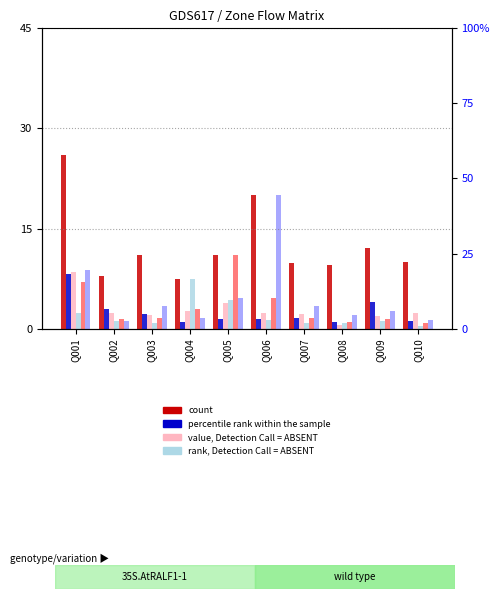

What is the maximum value shown in the chart?

26.0